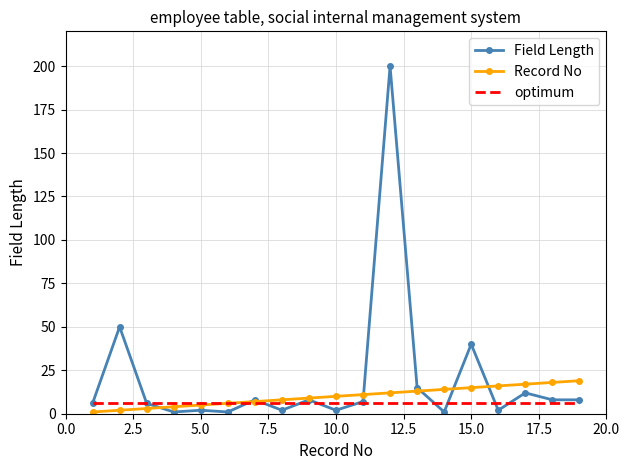

Reading right to left, what are all the values shown in this chart?

Field Length: 8	8	12	2	40	1	15	200	7	2	8	2	8	1	2	1	6	50	6
Record No: 19	18	17	16	15	14	13	12	11	10	9	8	7	6	5	4	3	2	1
optimum: 6	6	6	6	6	6	6	6	6	6	6	6	6	6	6	6	6	6	6